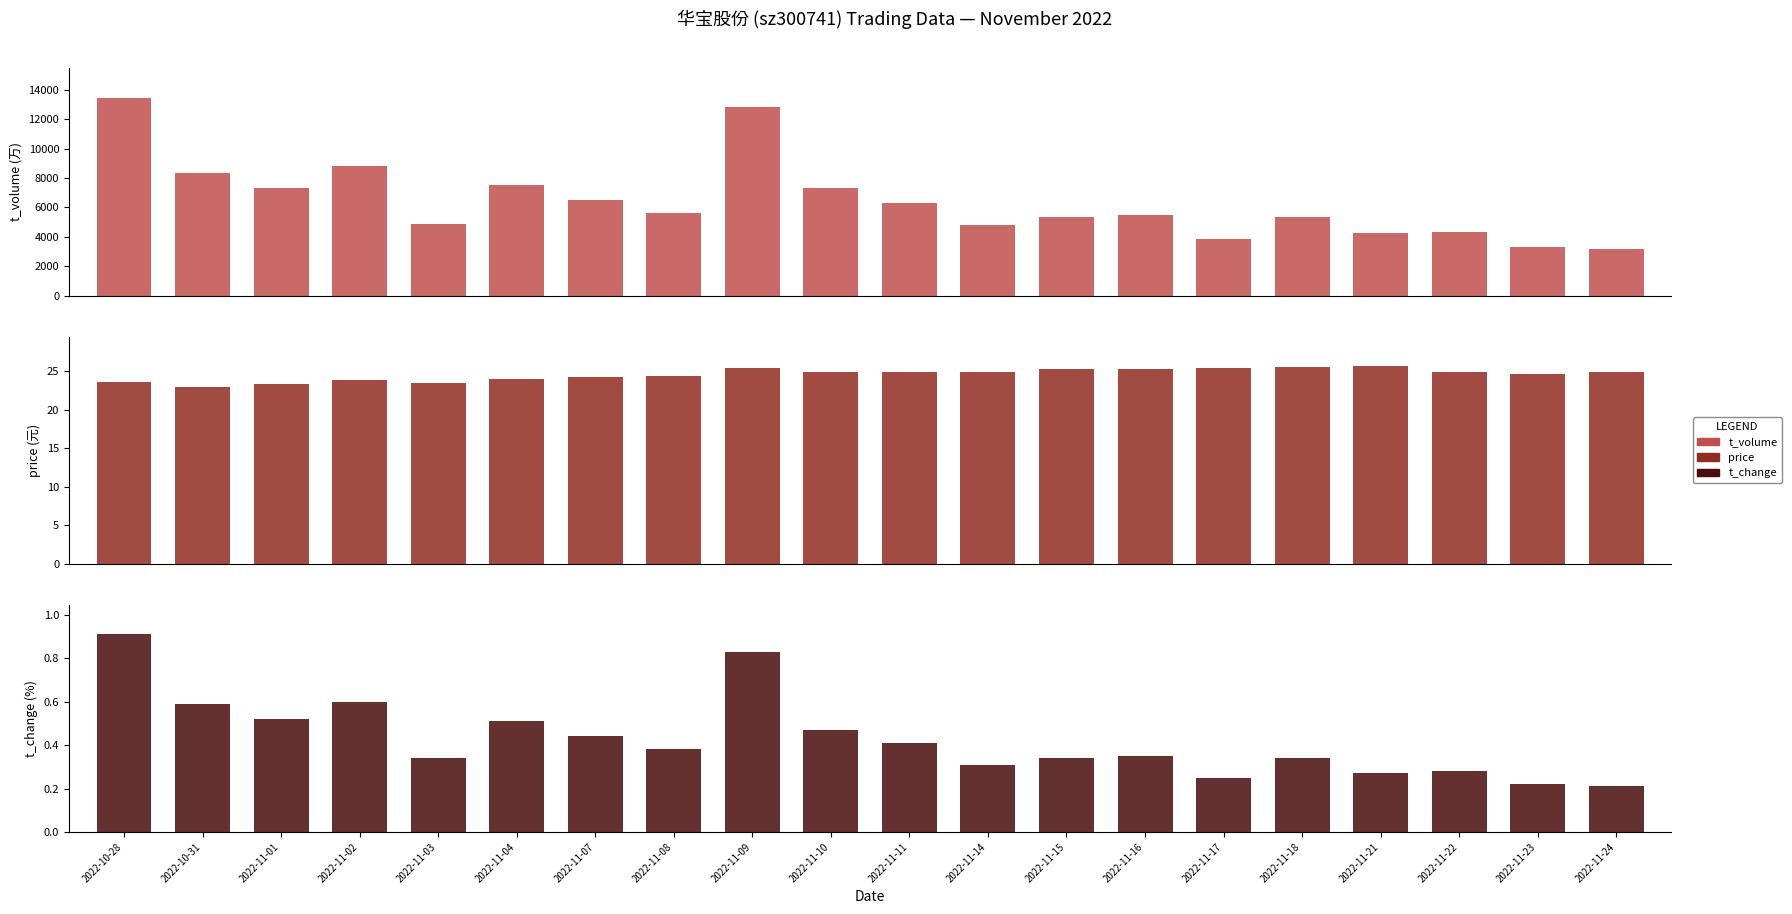

Reading left to right, transcribe all the data shown in this chart.

t_volume: 13453.0	8361.0	7311.0	8790.0	4855.0	7548.0	6535.0	5632.0	12826.0	7297.0	6334.0	4790.0	5319.0	5467.0	3848.0	5371.0	4237.0	4299.0	3326.0	3169.0
price: 23.6	22.9	23.3	23.8	23.5	23.9	24.2	24.3	25.5	24.9	24.9	24.9	25.3	25.3	25.4	25.5	25.6	24.9	24.7	24.9
t_change: 0.9	0.6	0.5	0.6	0.3	0.5	0.4	0.4	0.8	0.5	0.4	0.3	0.3	0.3	0.2	0.3	0.3	0.3	0.2	0.2